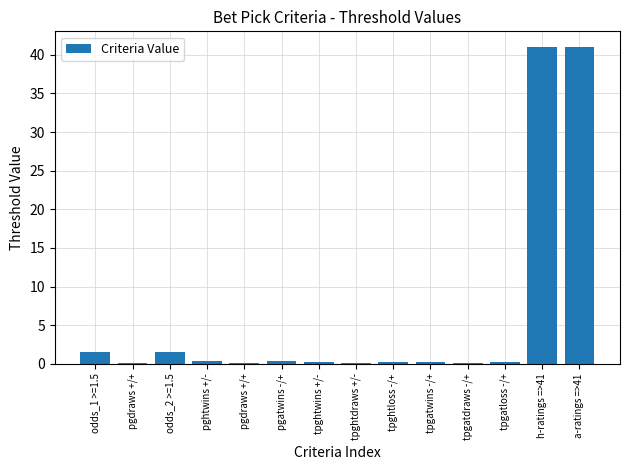

How many categories are shown in the chart?

14